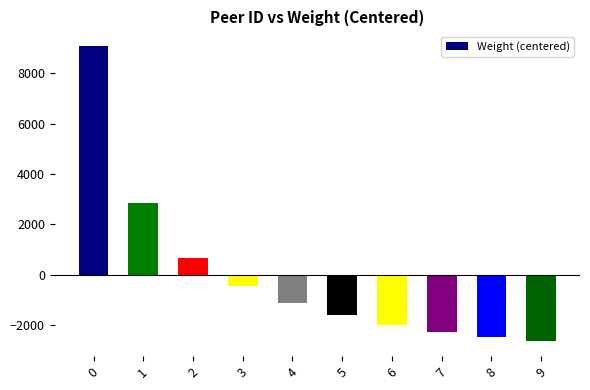

List the labels in order of value, largest first.

0, 1, 2, 3, 4, 5, 6, 7, 8, 9